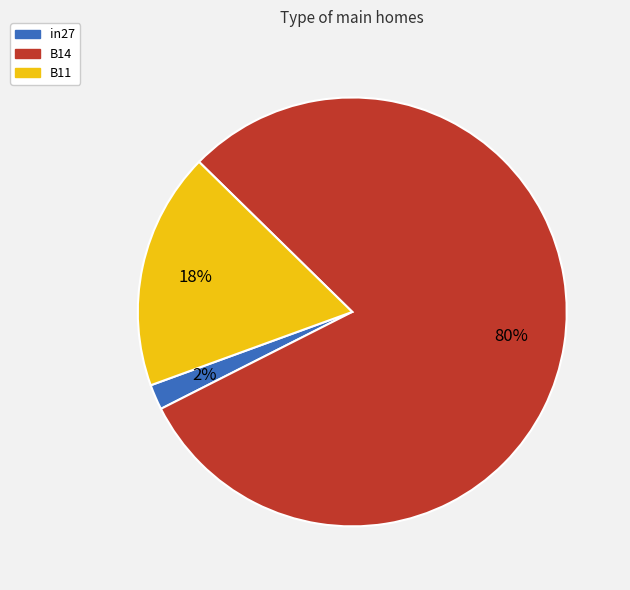

Does B11 account for over 50% of the chart?

No